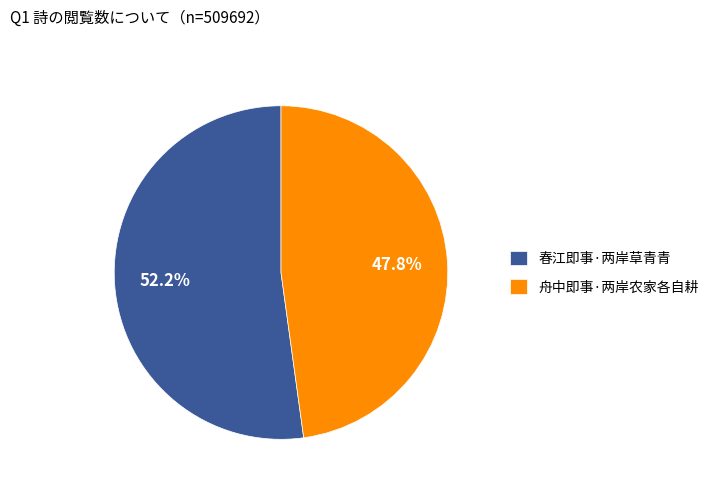

Rank the categories by value from lowest to highest.

舟中即事·两岸农家各自耕, 春江即事·两岸草青青